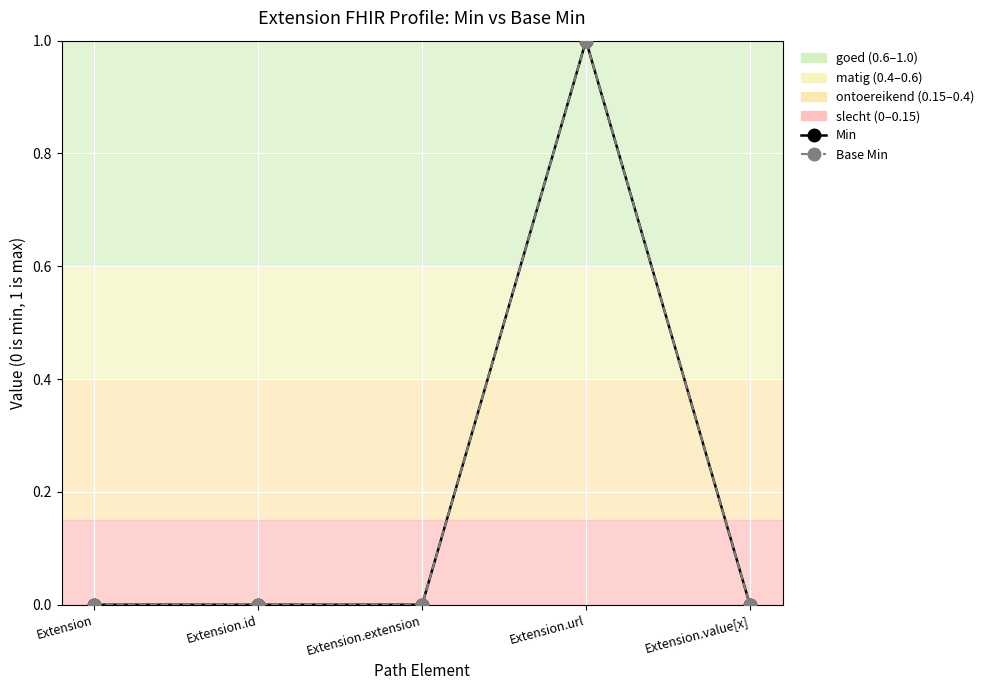

Which series has the widest spread of values?

Min